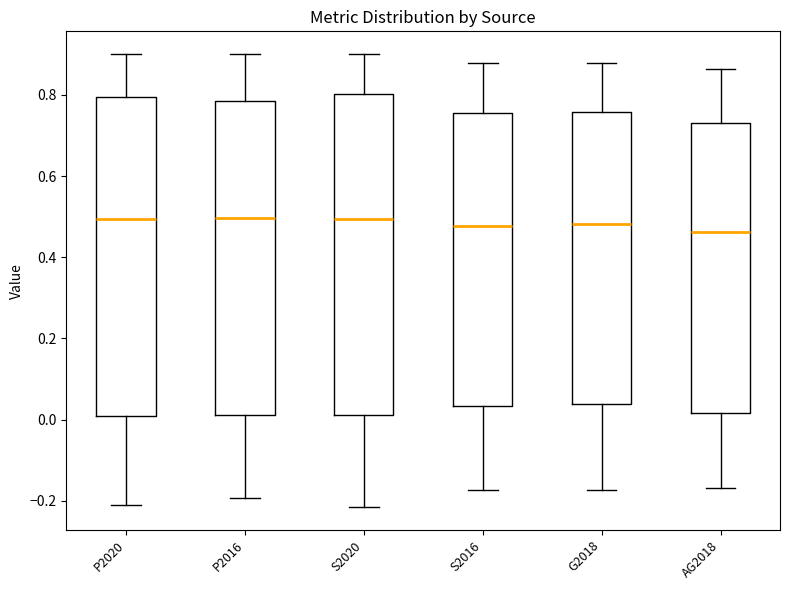

Reading left to right, read every box against the y-axis: the position of its median line, the range the box covers, and the ends of its whiskers. The values are not printed on the chart, so give them approximately, as read against the axis.

P2020: median 0.50, box 0.00 to 0.80, whiskers -0.22 to 0.90
P2016: median 0.50, box 0.02 to 0.78, whiskers -0.20 to 0.90
S2020: median 0.50, box 0.02 to 0.80, whiskers -0.22 to 0.90
S2016: median 0.48, box 0.04 to 0.76, whiskers -0.18 to 0.88
G2018: median 0.48, box 0.04 to 0.76, whiskers -0.18 to 0.88
AG2018: median 0.46, box 0.02 to 0.72, whiskers -0.16 to 0.86